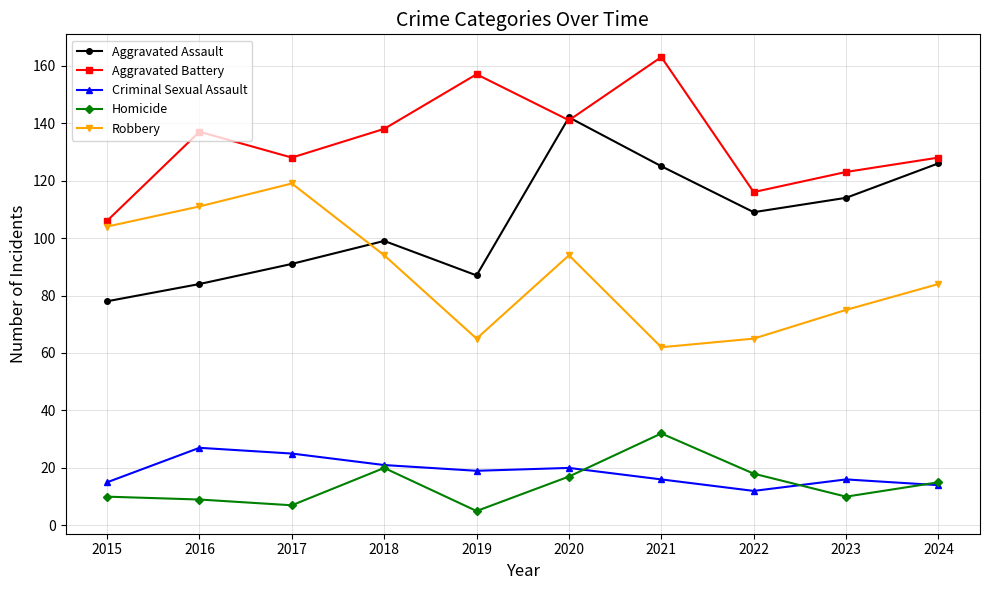

What is the spread (max minus min) of values at 2022?

104